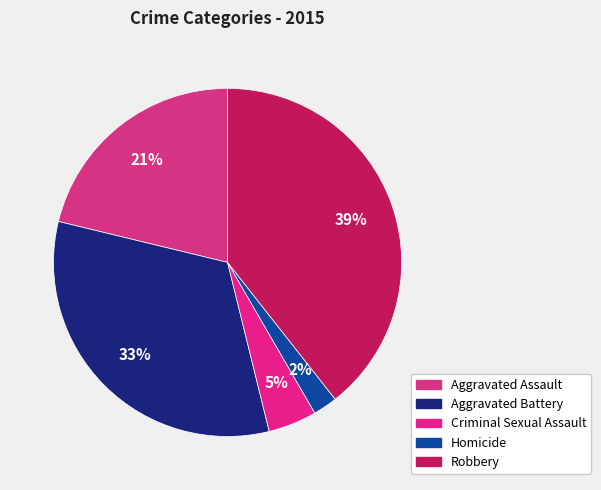

What is the total percentage of Aggravated Assault and Criminal Sexual Assault?

25.7%